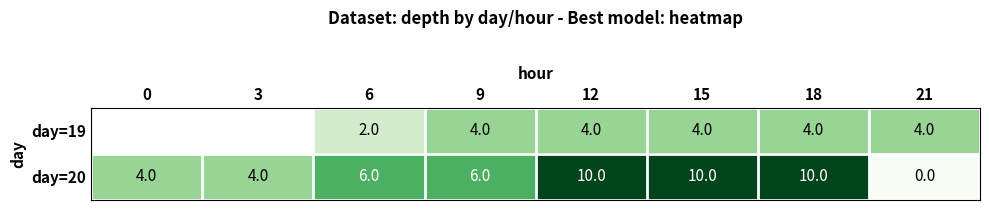

Which series changed the most between 6 and 21?

day=20